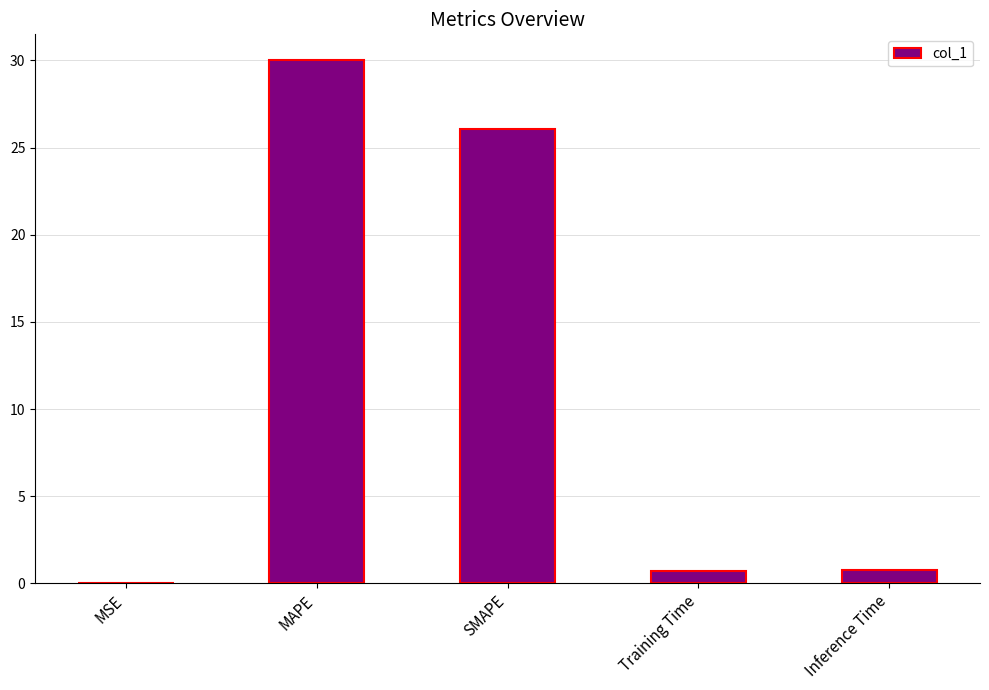

What is the sum of all values?

57.6